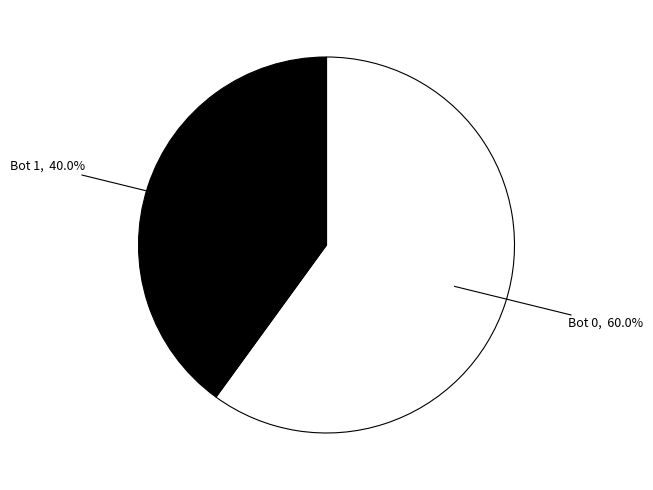

Does any single category account for the majority?

Yes